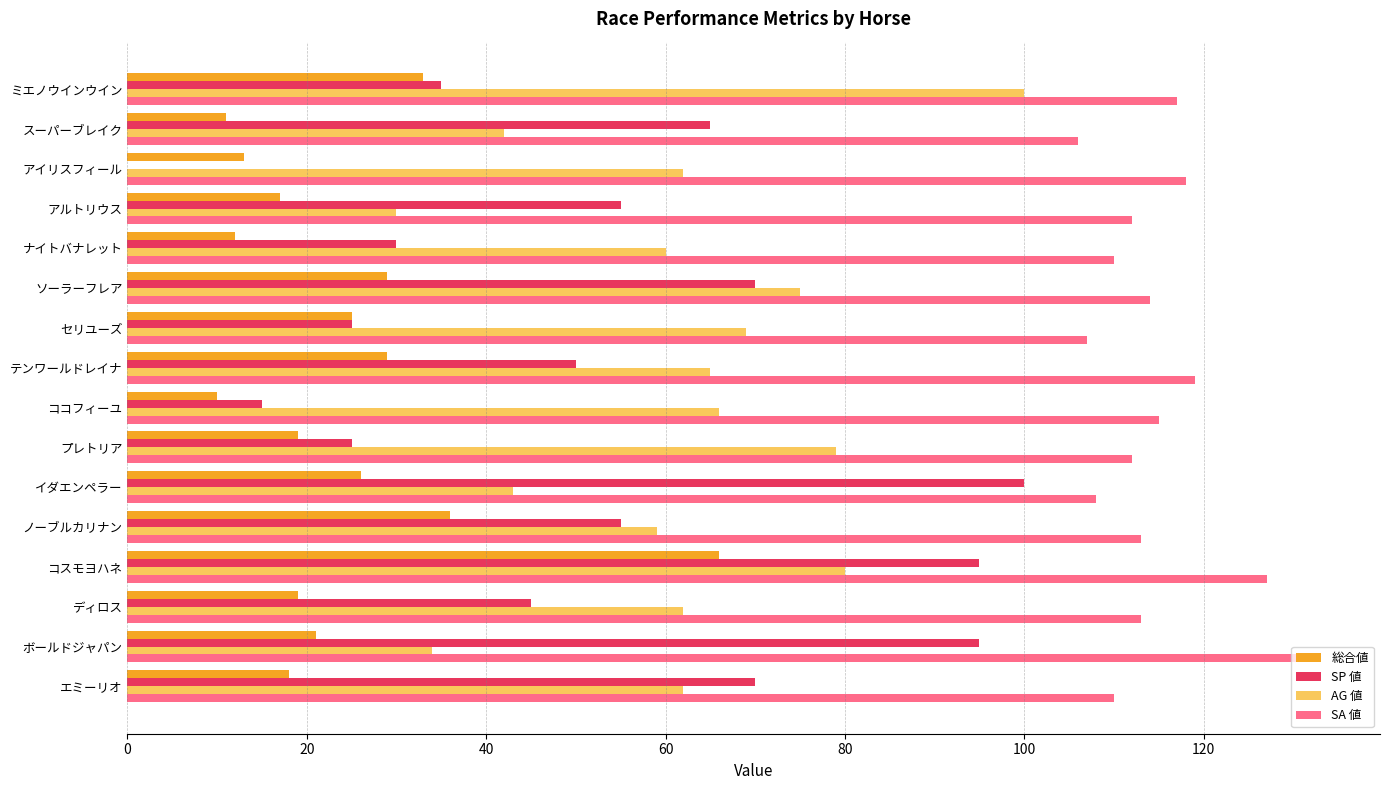

How many distinct data groups are displayed?

4